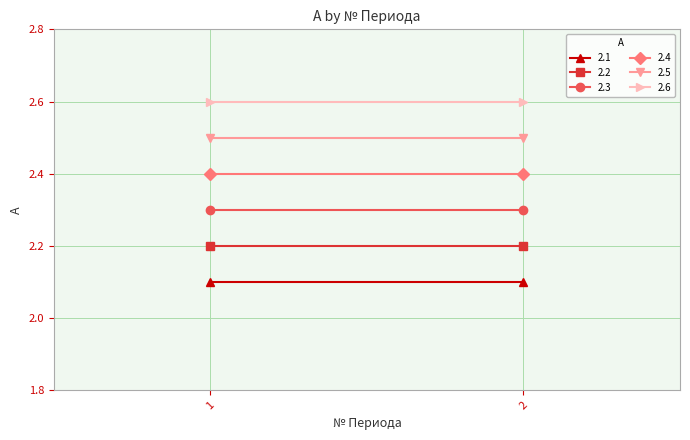

True or false: 2.2 has a value of 0.9 at 0.

False